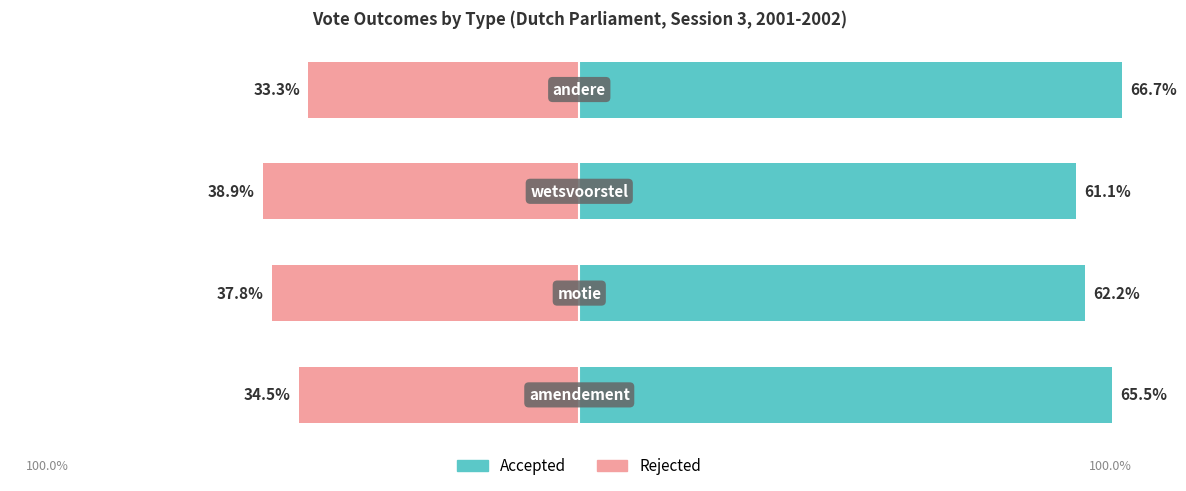

What is the sum of the rejected values at 3 and 0?

-67.8